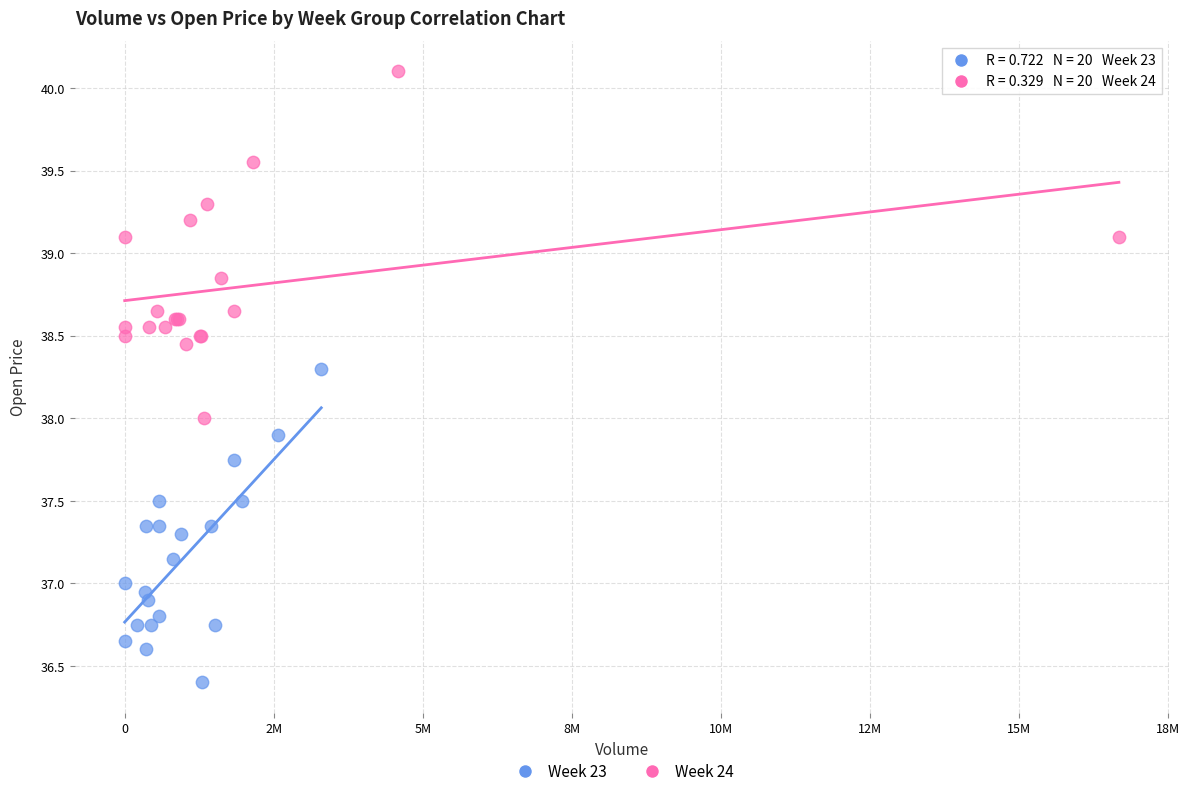

Which series reaches the minimum Y coordinate?

Week 23